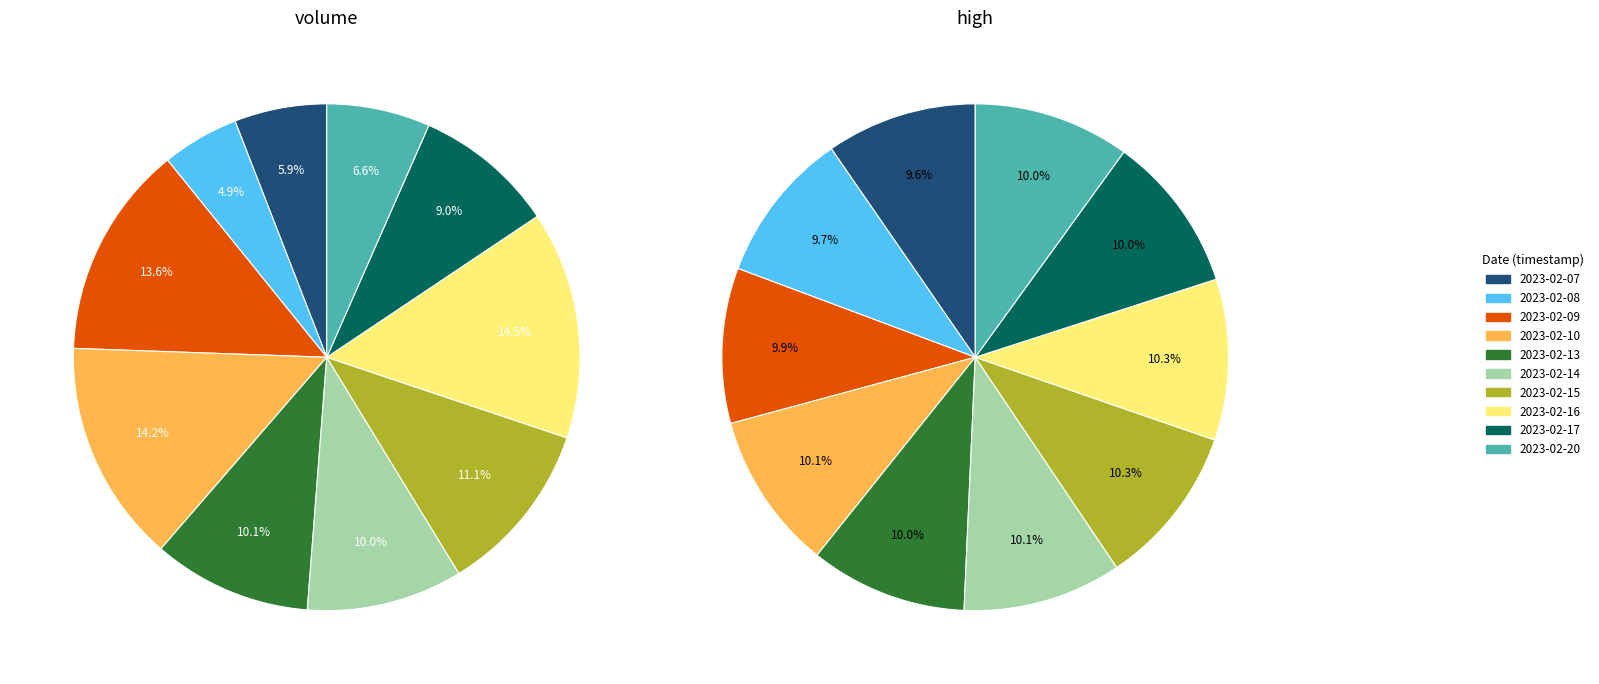

What percentage is the 6 slice, to the nearest percent?

11%